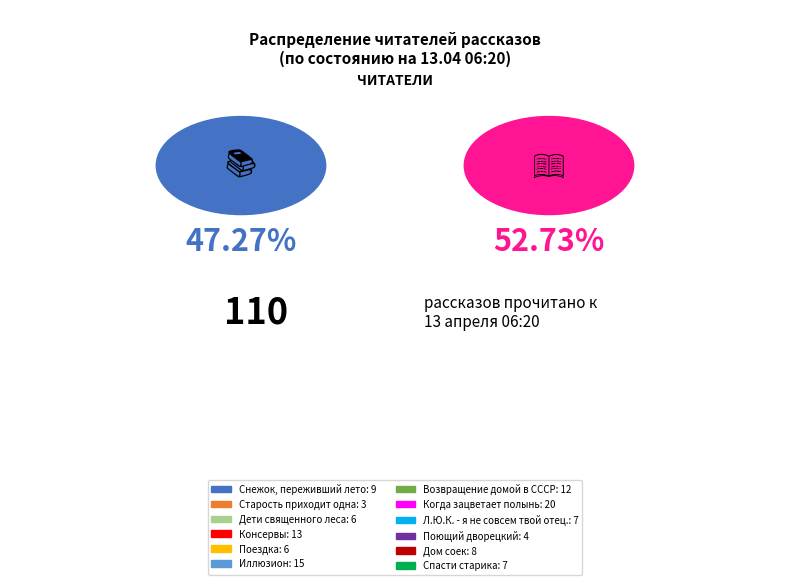

Rank the categories by value from lowest to highest.

Старость приходит одна, Поющий дворецкий, Дети священного леса, Поездка, Л.Ю.К. - я не совсем твой отец., Спасти старика, Дом соек, Снежок, переживший лето, Возвращение домой в СССР, Консервы, Иллюзион, Когда зацветает полынь